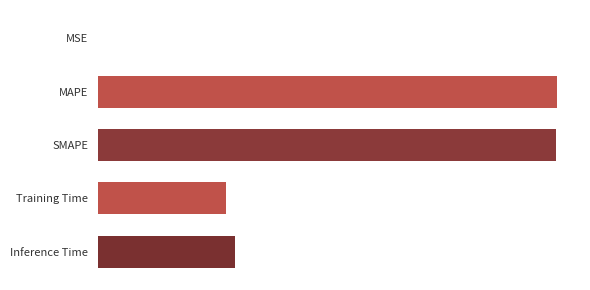

Are the bars horizontal?

Yes